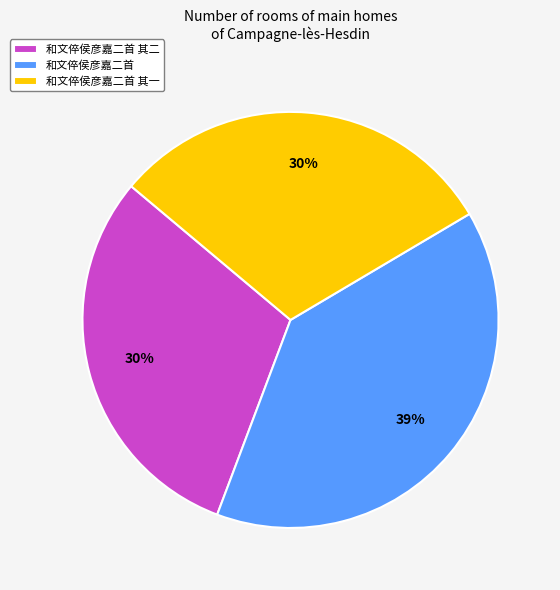

Approximately how many times larger is the value at 和文倅侯彦嘉二首 compared to 和文倅侯彦嘉二首 其二?

1.3